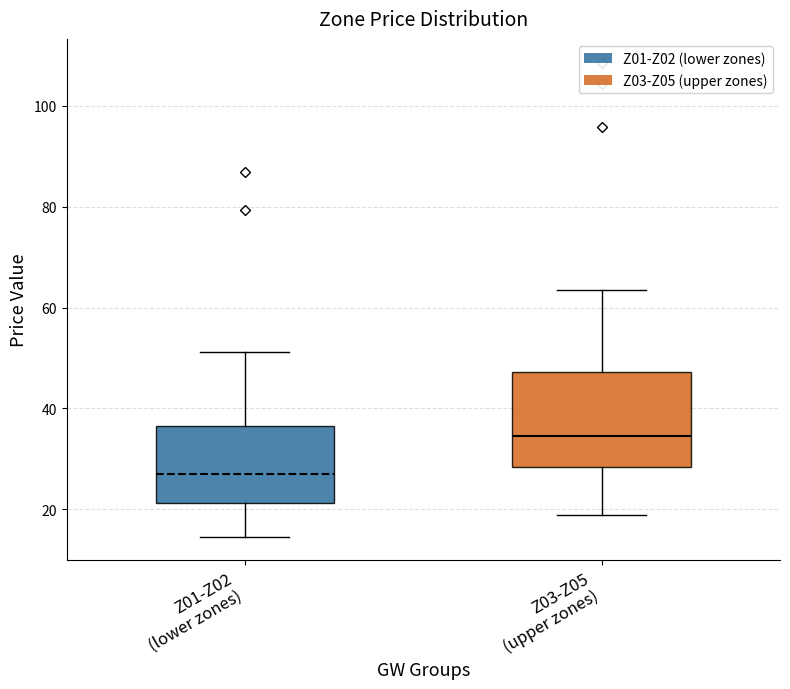

Comparing the boxes themselves (not the whiskers), which one is the tallest?

Z03-Z05 (upper zones)